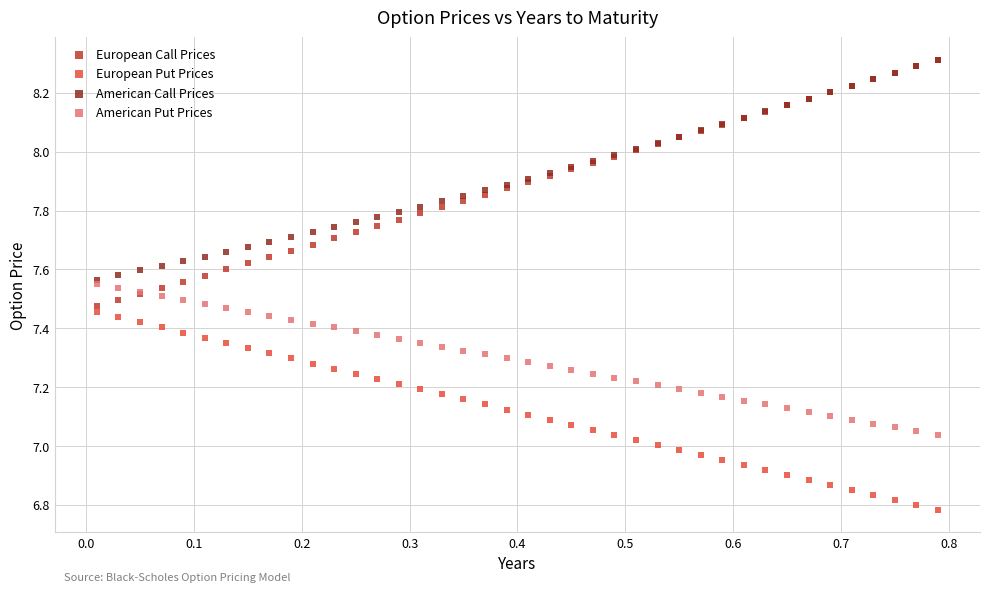

Which series has the largest Y range (max minus min)?

European Call Prices